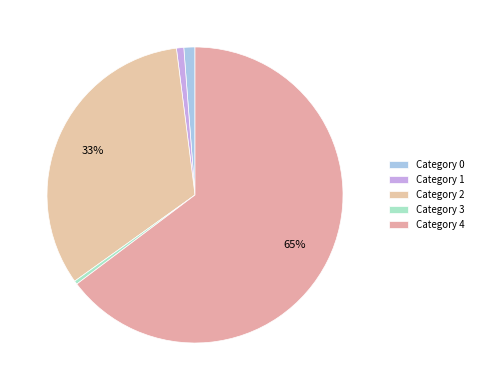

Count the number of slices in the pie.

5